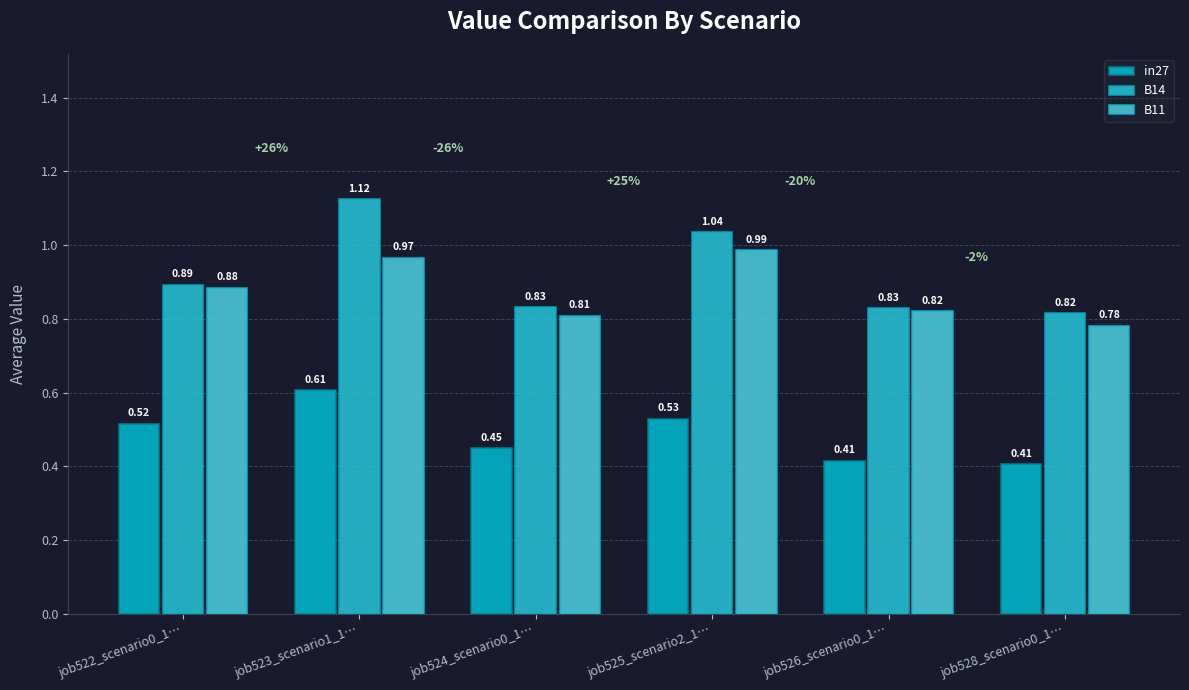

Which series has the largest total across all categories?

B14